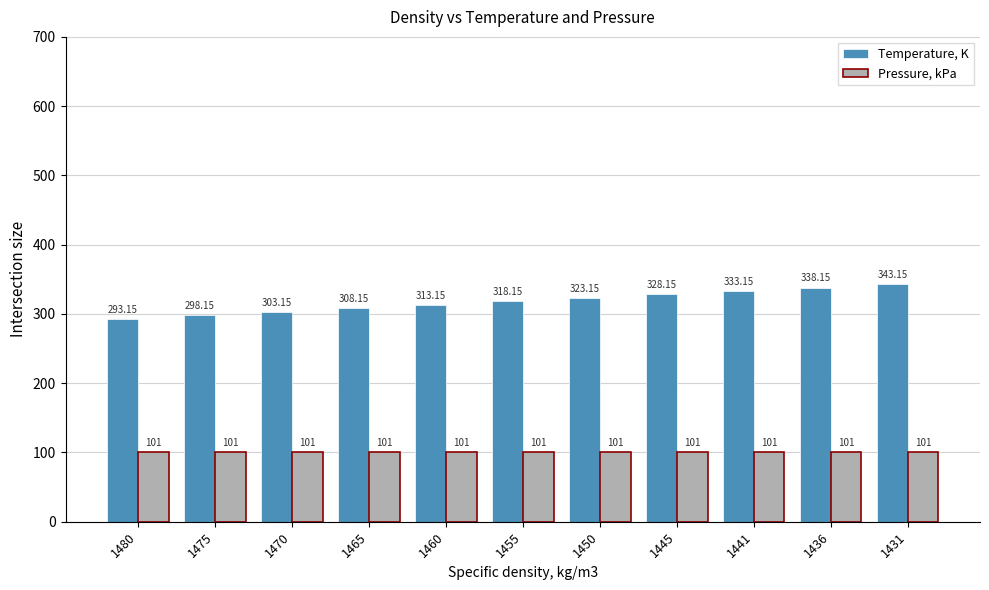

Which series has the largest range (max minus min)?

Temperature, K